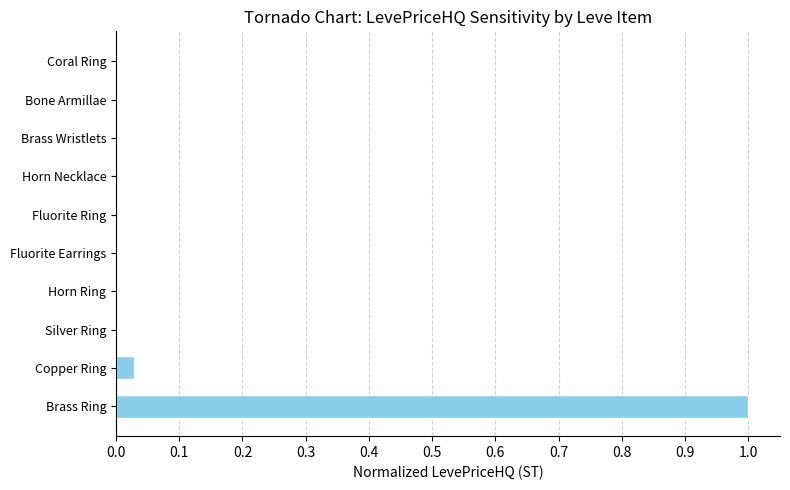

What is the sum of the values at Copper Ring and Brass Ring?

1.0